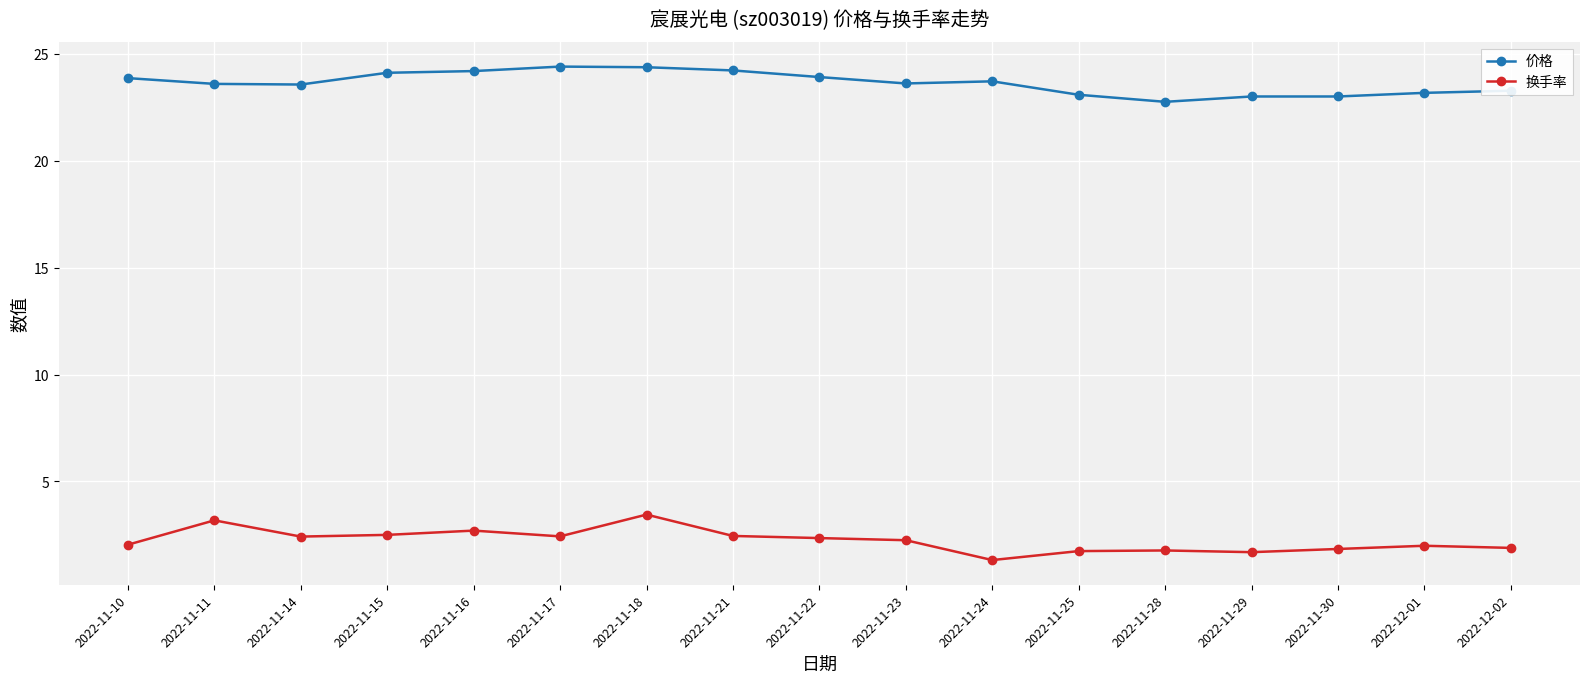

What is the spread (max minus min) of values at 2022-11-16?

21.5